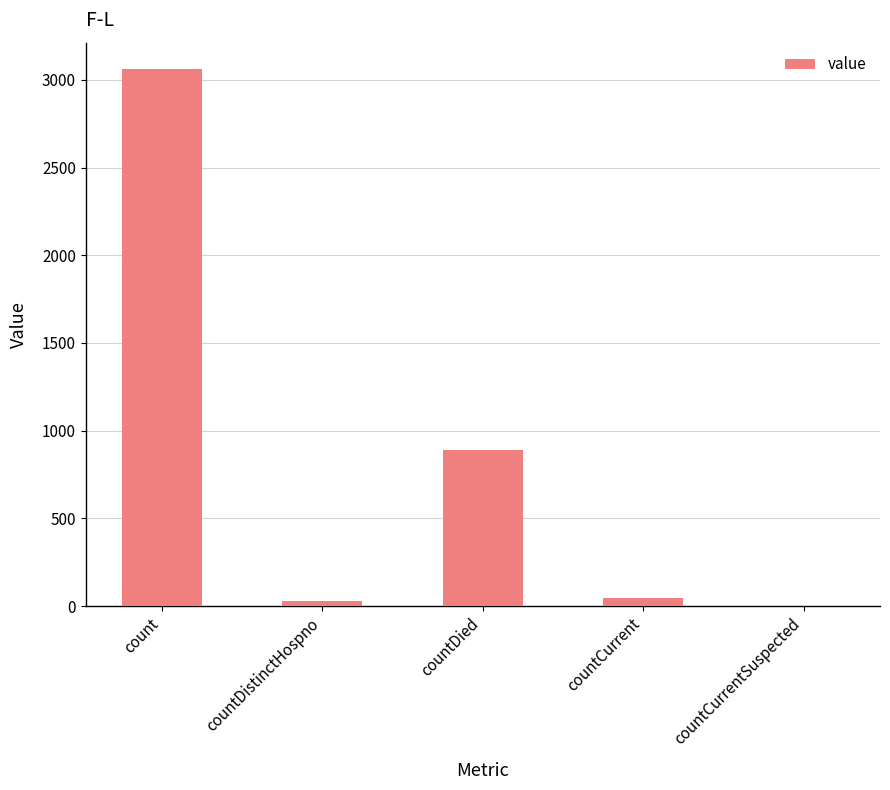

True or false: the data shows 4922 at count.

False